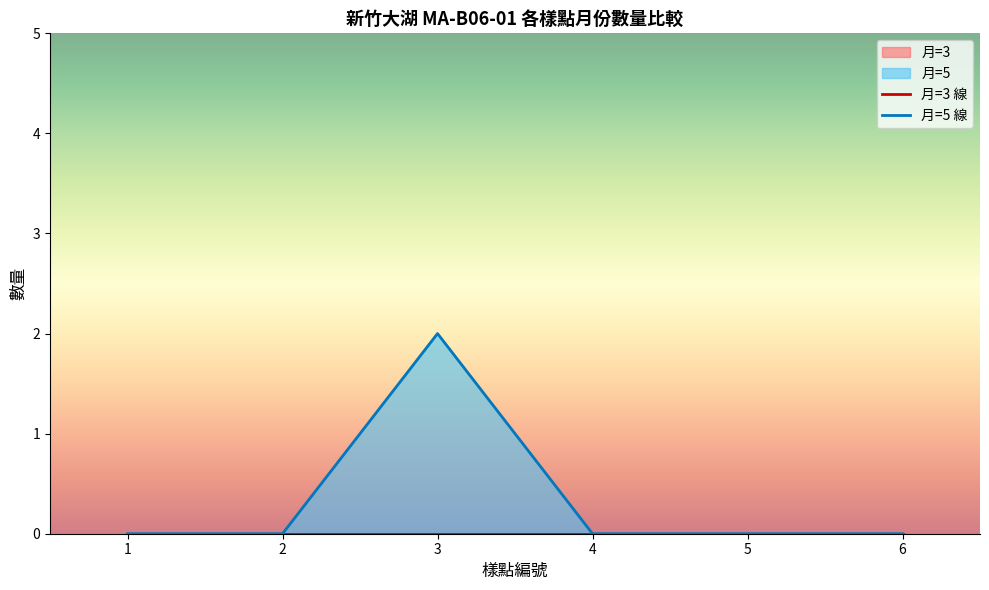

True or false: 月=5 總數量 has more than 1 points higher than both neighbors.

False